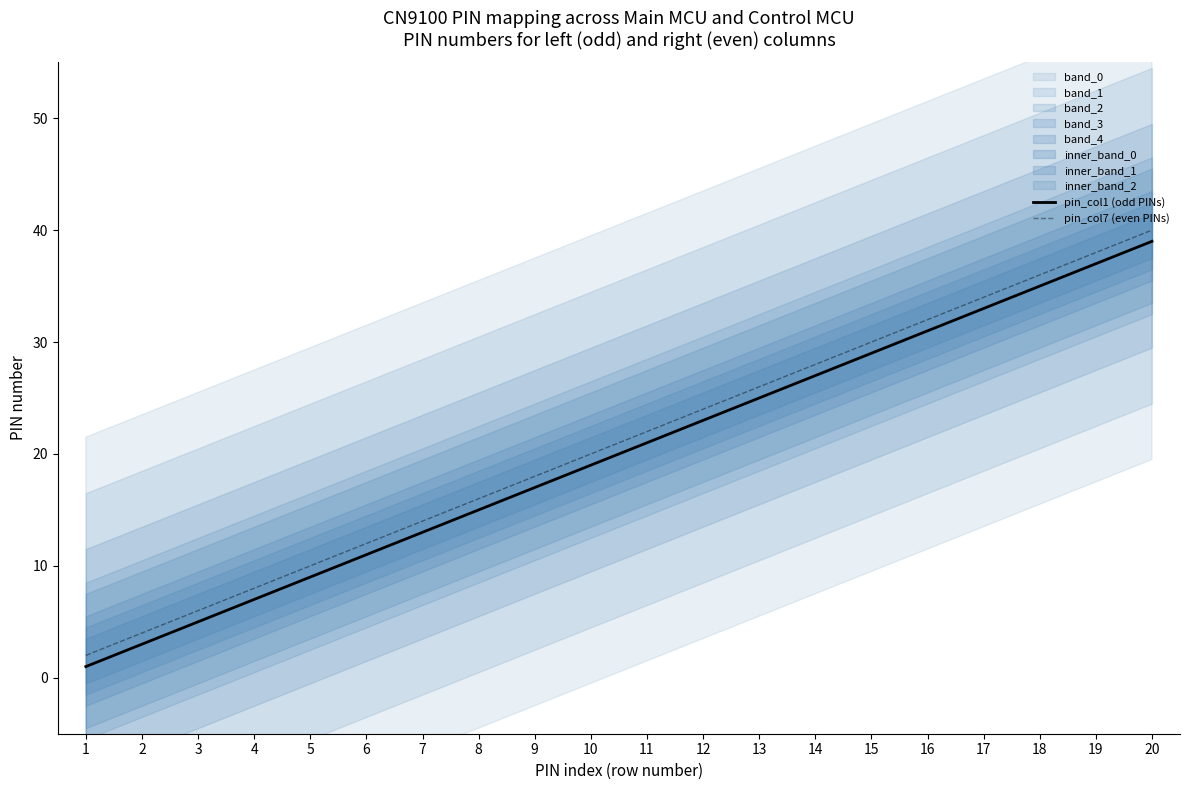

Does the chart display data point markers on the line(s)?

No